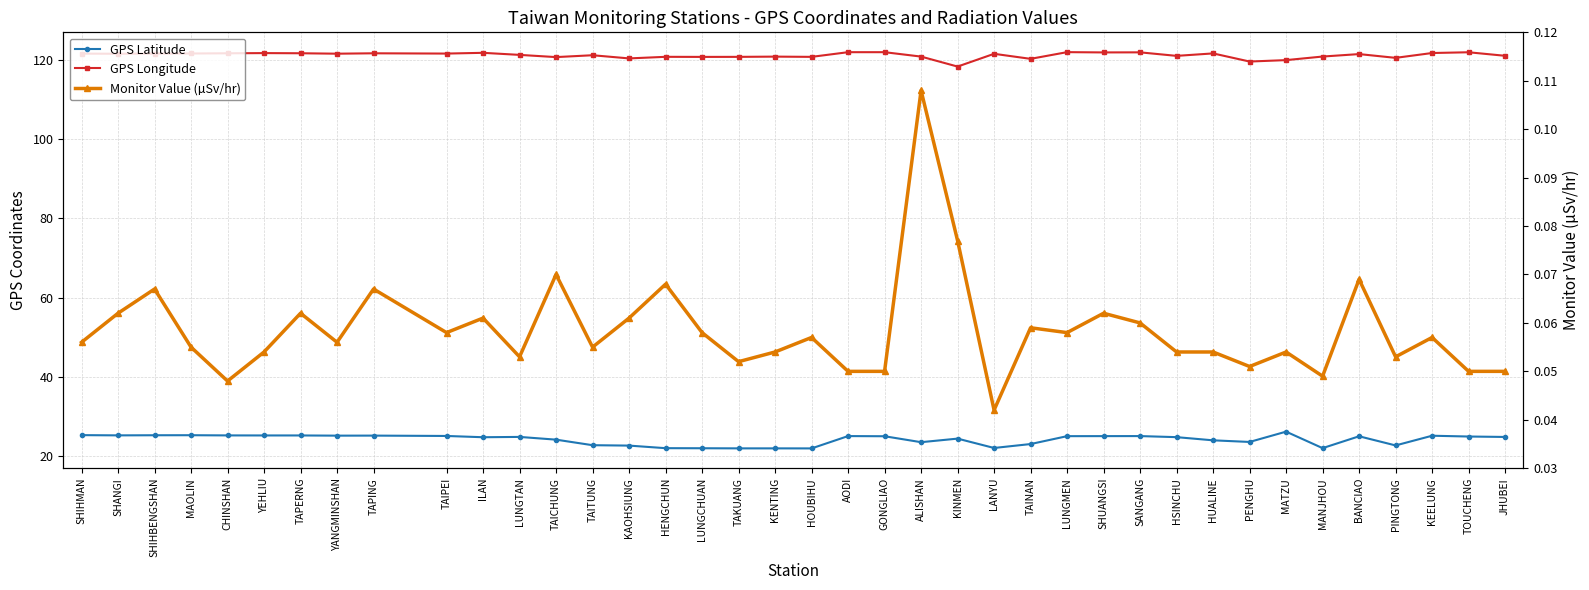

The value of GPS Longitude at JHUBEI is 121.0. True or false?

True